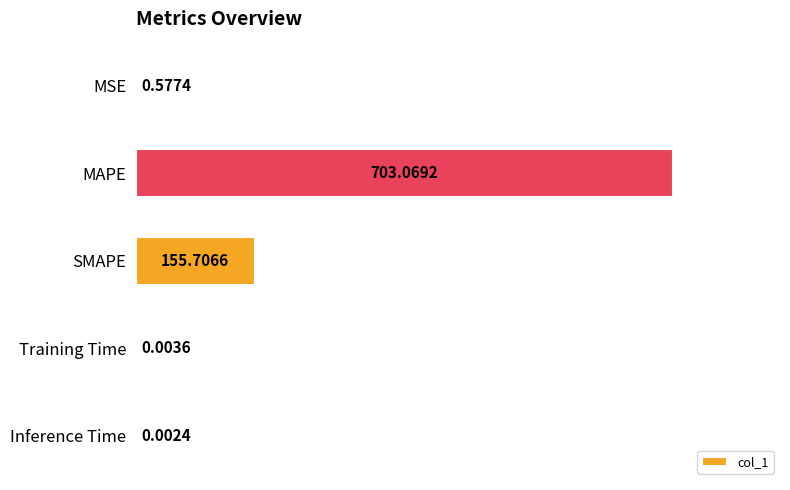

Count the number of data series in this chart.

1